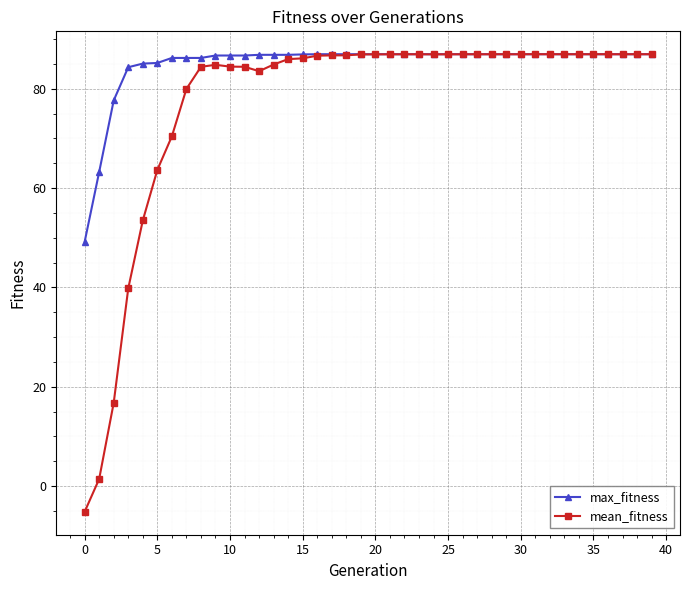

Rank the series by their average value, from highest to lowest.

max_fitness, mean_fitness